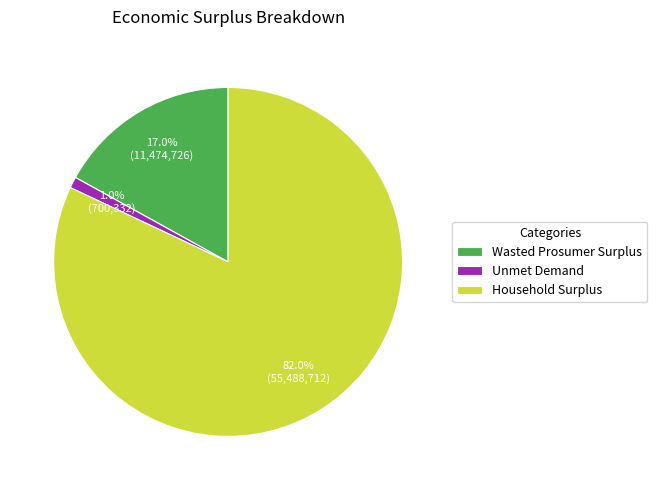

To the nearest percent, what is the difference between the Wasted Prosumer Surplus and Unmet Demand slice percentages?

16%